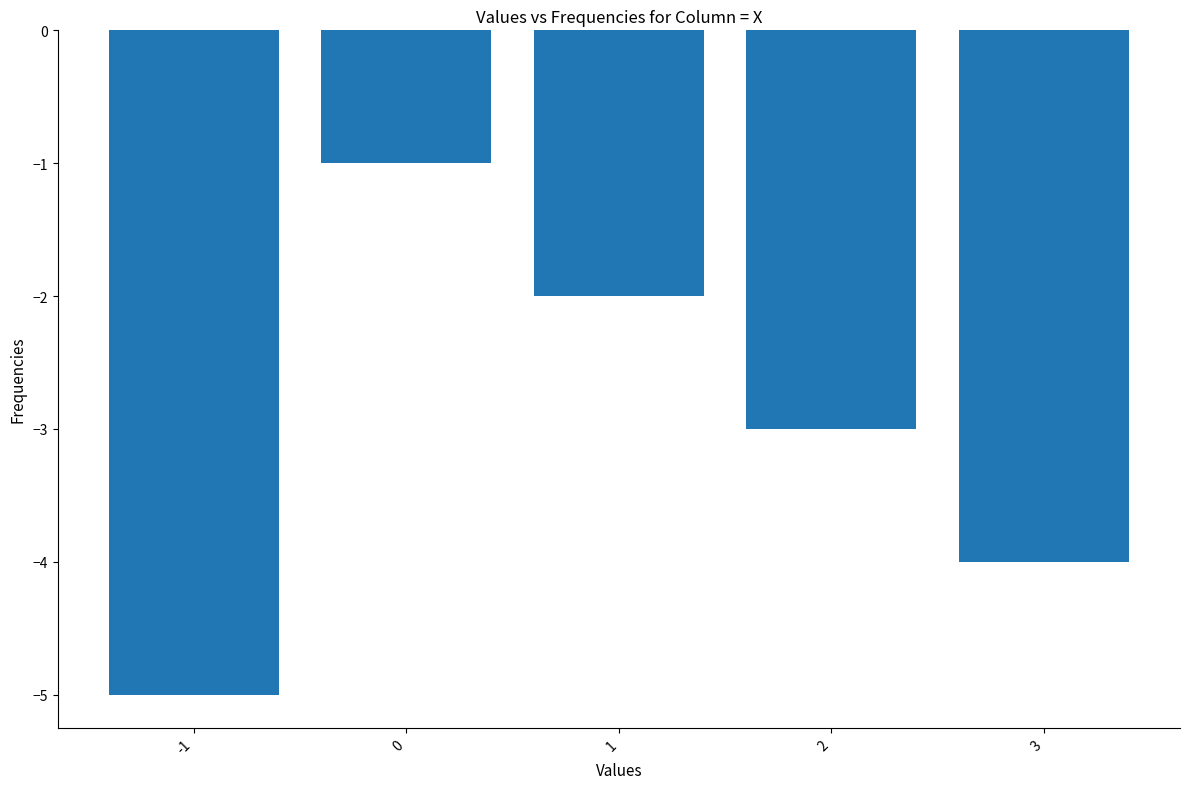

How many values are between -4 and -2?

3